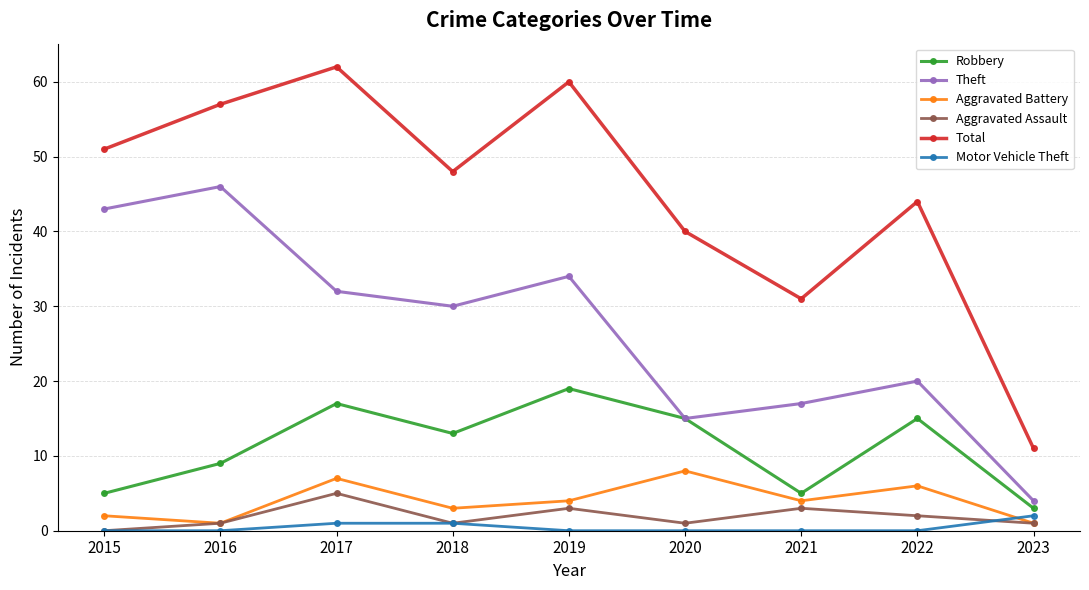

Does the chart display data point markers on the line(s)?

Yes